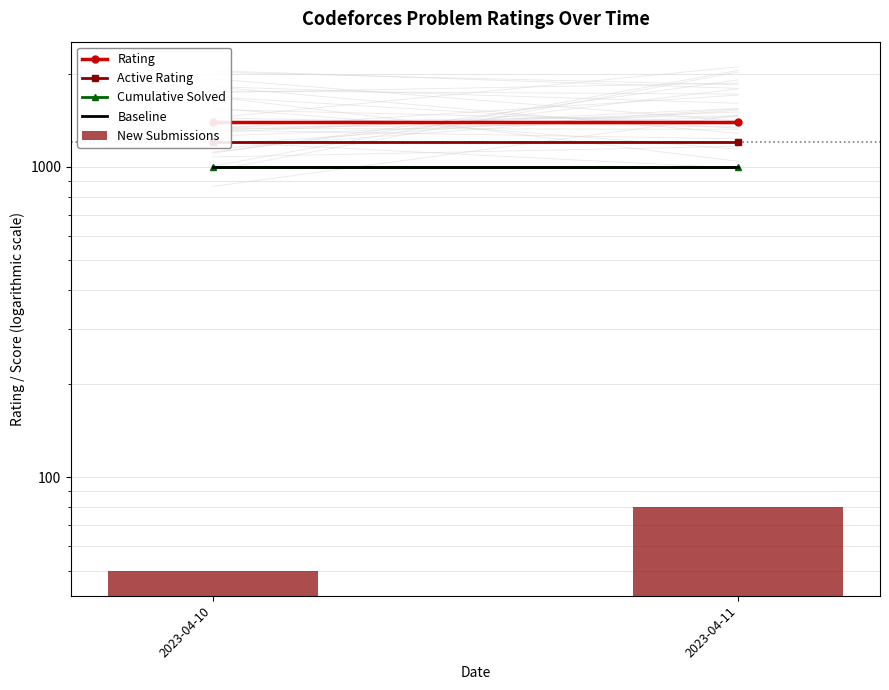

Which series changed the most between 2023-04-10 and 2023-04-11?

New Submissions